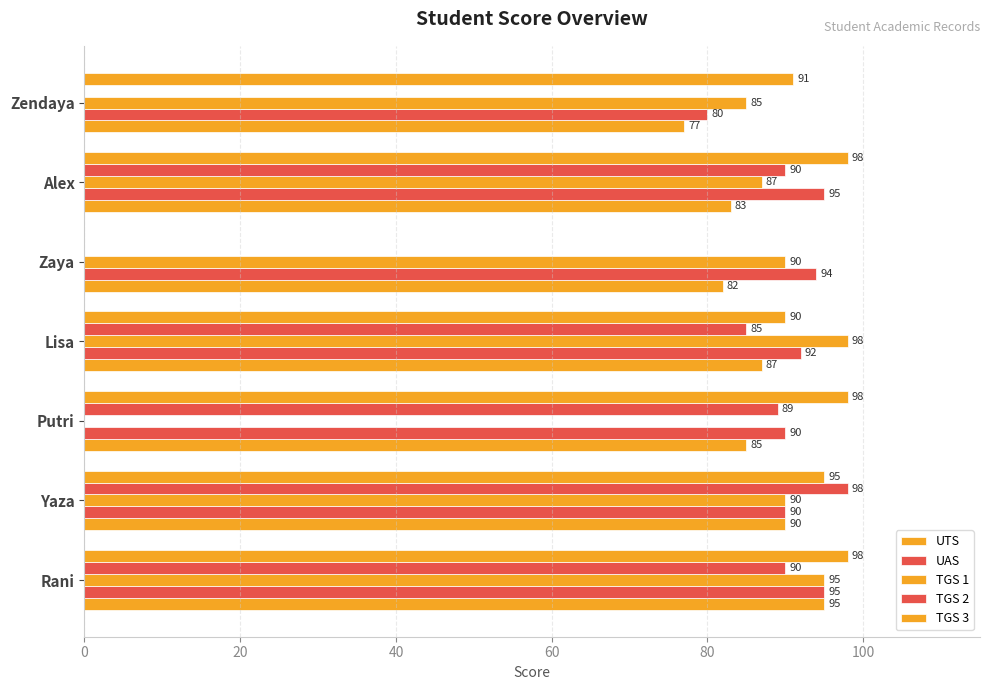

What is the difference between the maximum and minimum values in the UAS series?

15